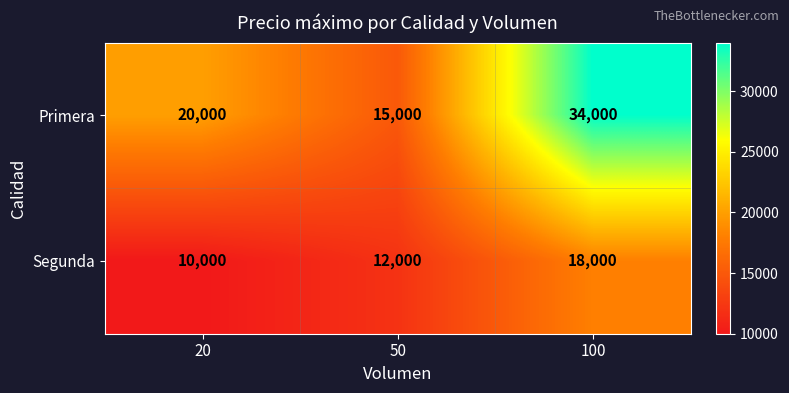

Is it true that Primera equals 20000 at 20?

True